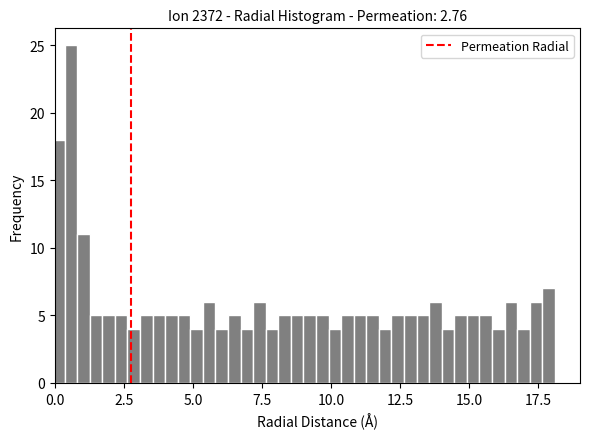

Around what value on the x-axis is the tallest bar? Give the approximate position of its centre, as read against the axis.

0.5